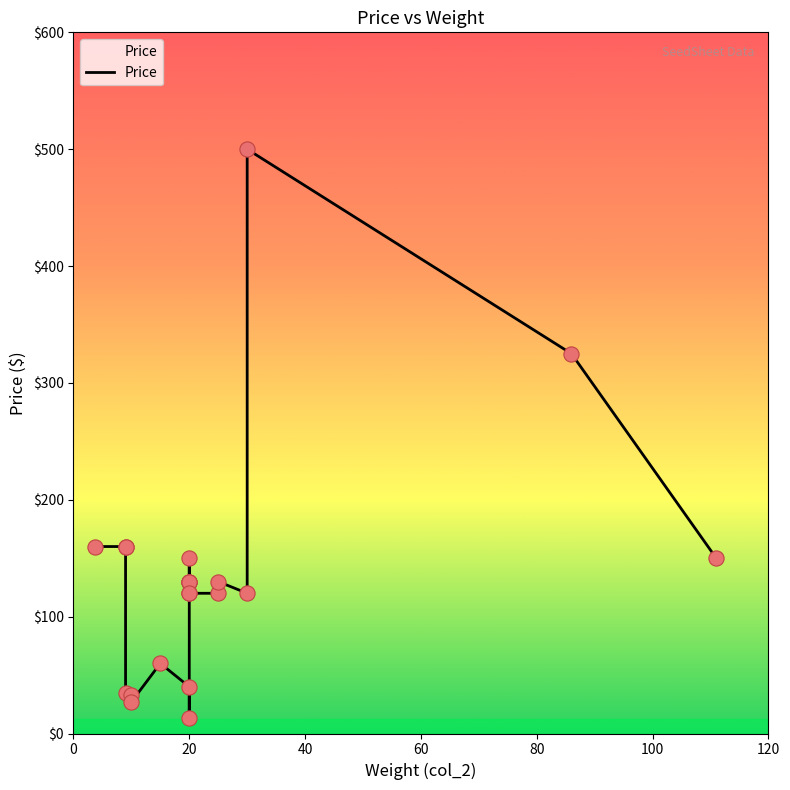

What is the change in value from 0 to 80?

-127.0